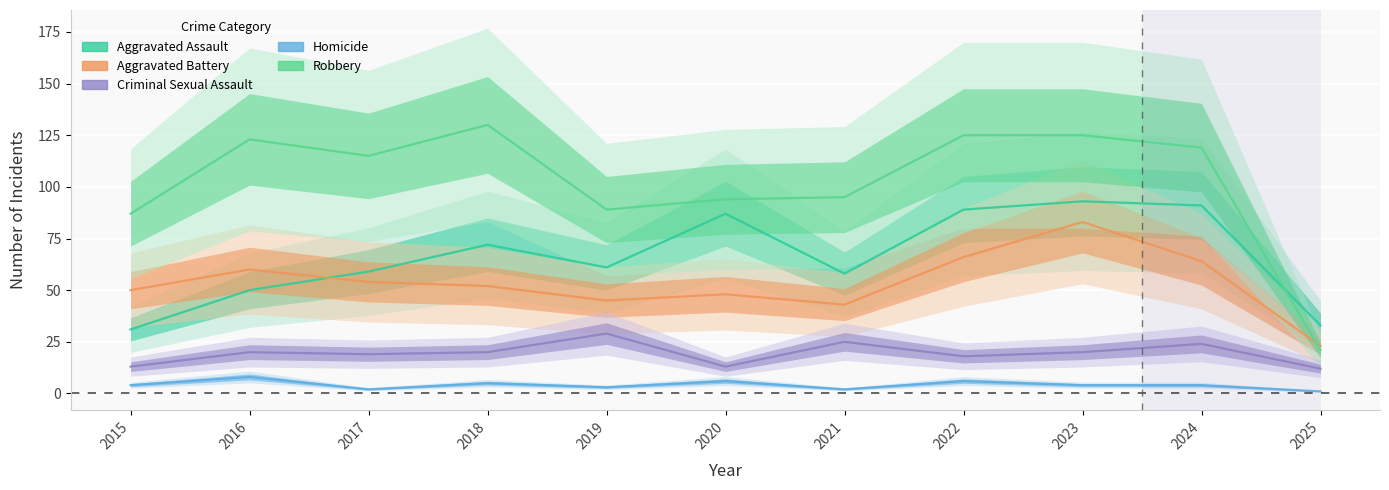

Between 2024 and 2025, which series saw the biggest shift?

Robbery